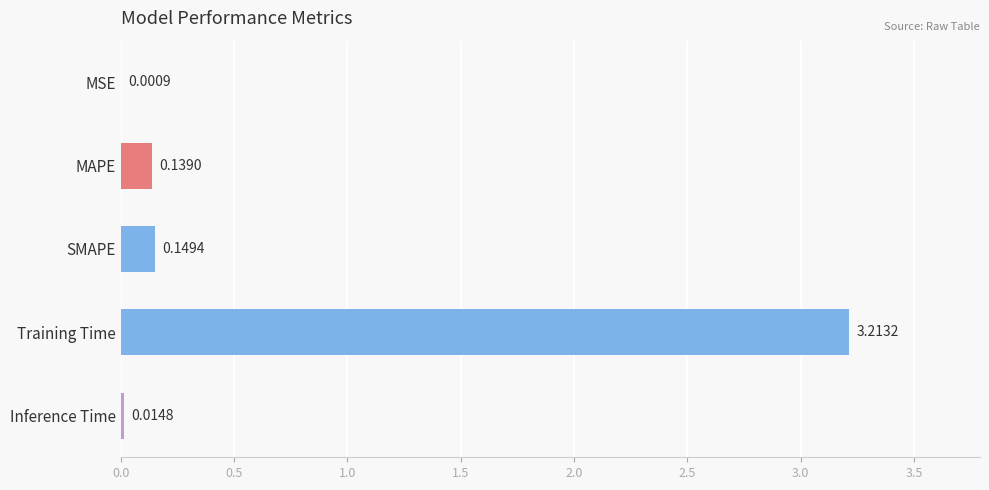

Where is the data nearest to the value 1?

SMAPE